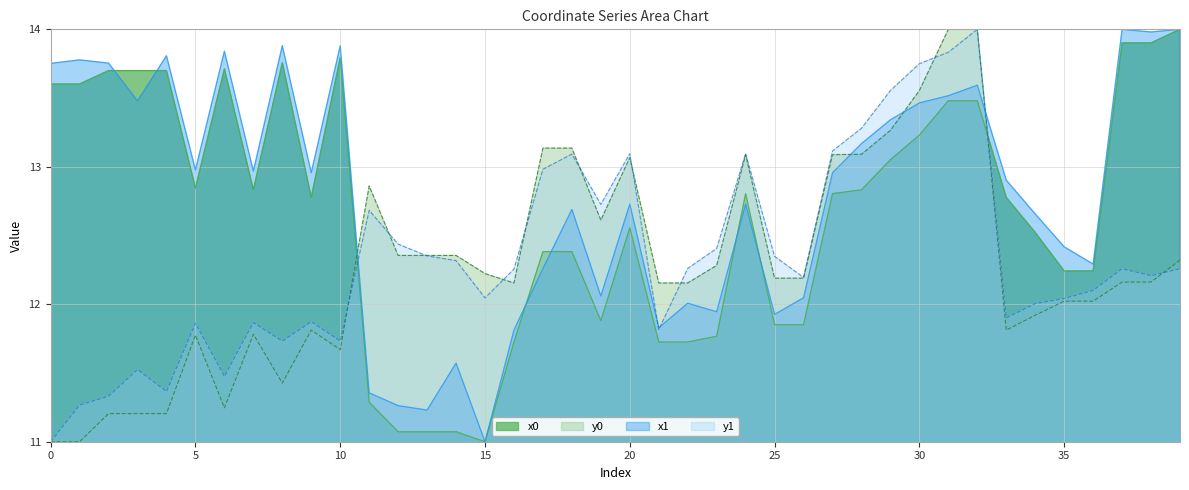

Which category has the highest value in the y1 series?

32